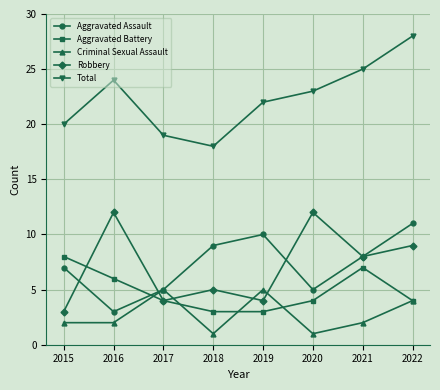

Reading right to left, transcribe all the data shown in this chart.

Aggravated Assault: 2022=11	2021=8	2020=5	2019=10	2018=9	2017=5	2016=3	2015=7
Aggravated Battery: 2022=4	2021=7	2020=4	2019=3	2018=3	2017=4	2016=6	2015=8
Criminal Sexual Assault: 2022=4	2021=2	2020=1	2019=5	2018=1	2017=5	2016=2	2015=2
Robbery: 2022=9	2021=8	2020=12	2019=4	2018=5	2017=4	2016=12	2015=3
Total: 2022=28	2021=25	2020=23	2019=22	2018=18	2017=19	2016=24	2015=20